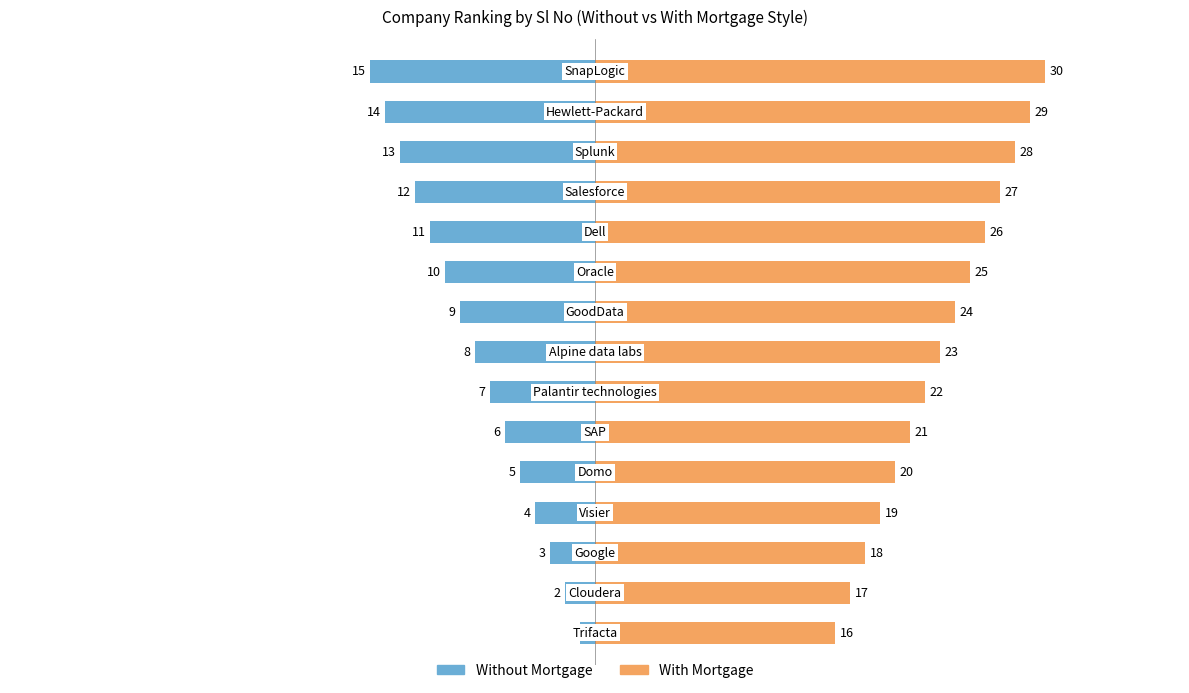

Reading right to left, list all the values displayed in this chart.

Without Mortgage: 14=-15	13=-14	12=-13	11=-12	10=-11	9=-10	8=-9	7=-8	6=-7	5=-6	4=-5	3=-4	2=-3	1=-2	0=-1
With Mortgage: 14=30	13=29	12=28	11=27	10=26	9=25	8=24	7=23	6=22	5=21	4=20	3=19	2=18	1=17	0=16